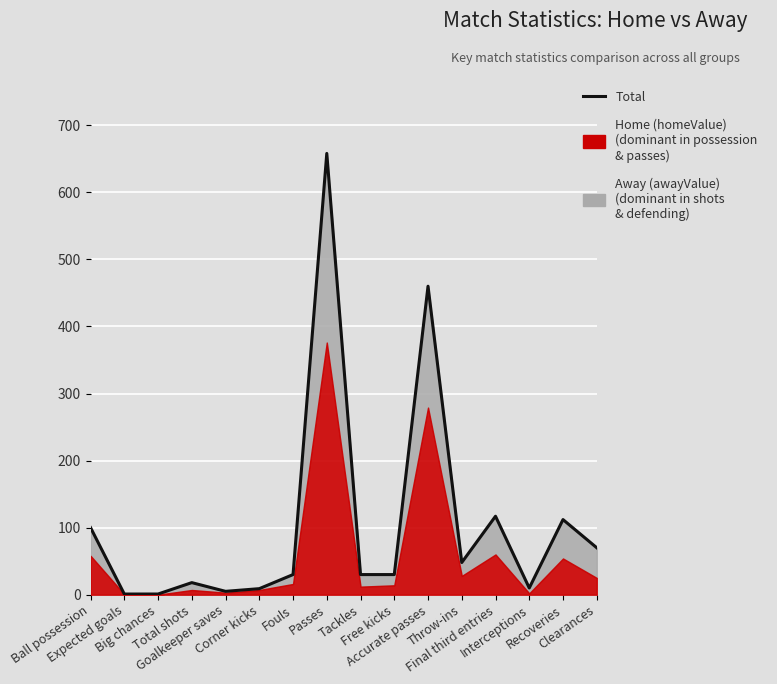

What is the value of the 11th point from the left?

460.0